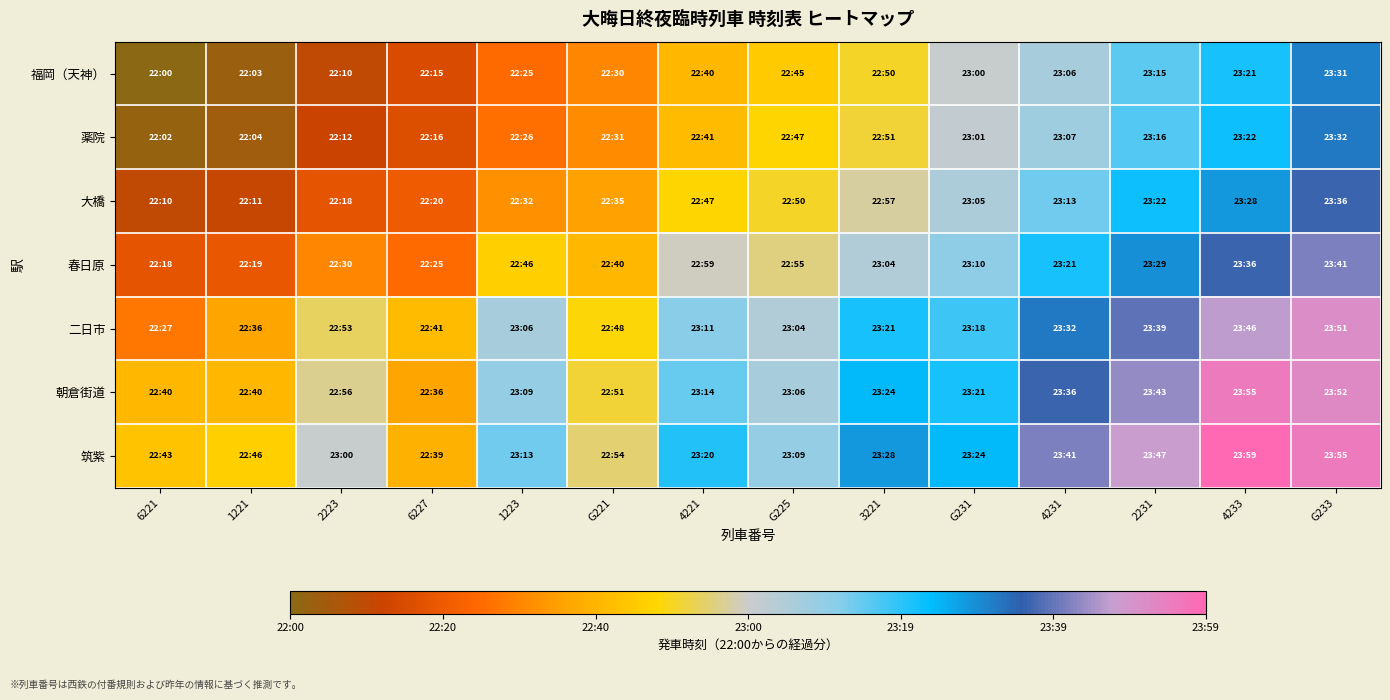

Which series has the largest range (max minus min)?

福岡（天神）